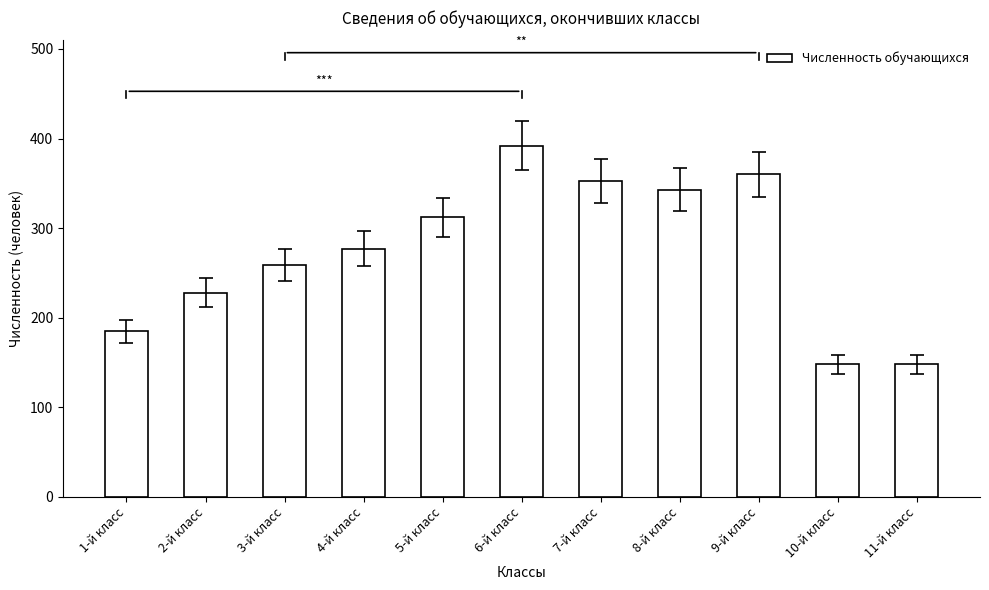

What is the minimum value shown in the chart?

148